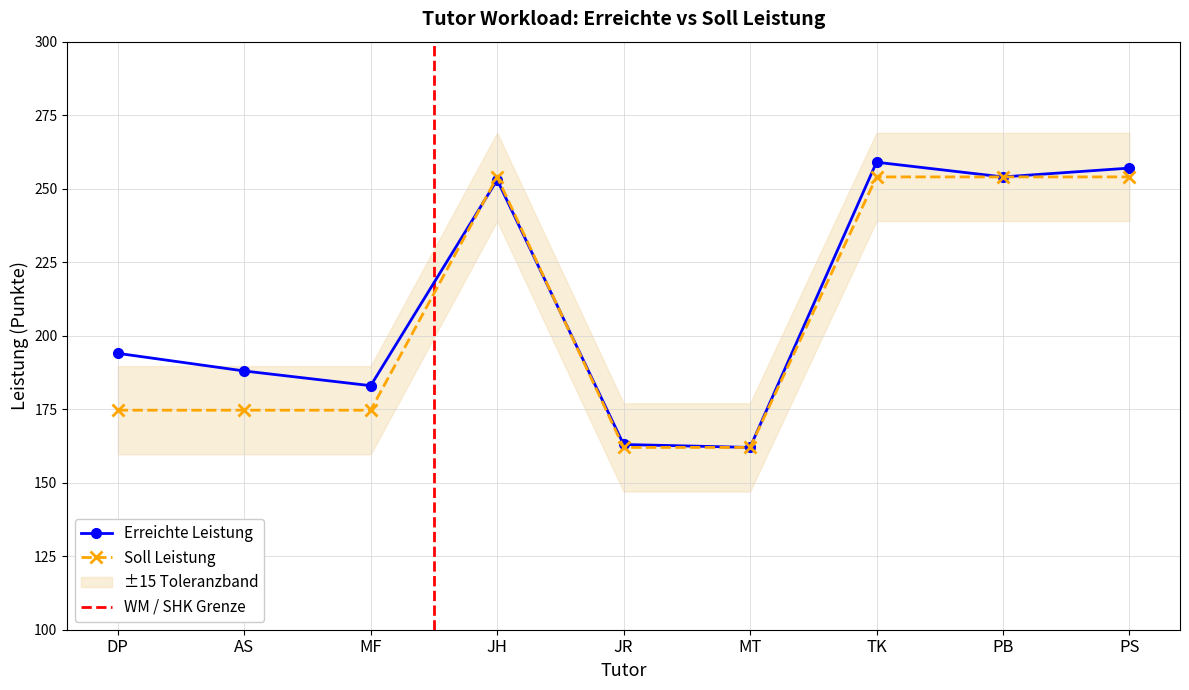

What value does the Erreichte Leistung series have at PB?

254.0